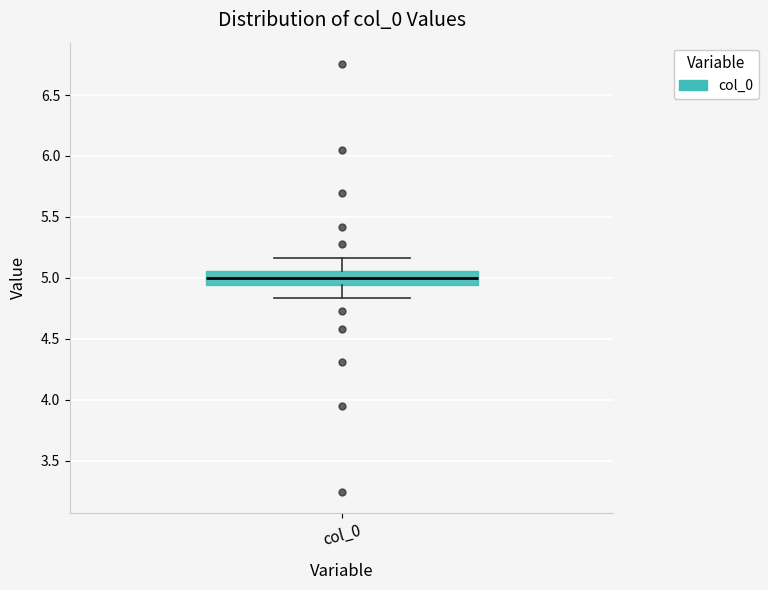

Transcribe this box plot: give where the median line is, the range the box spans, and where the two whiskers end, as read against the y-axis. The values are not printed on the chart, so give them approximately, as read against the axis.

median 5.00, box 4.95 to 5.05, whiskers 4.85 to 5.15